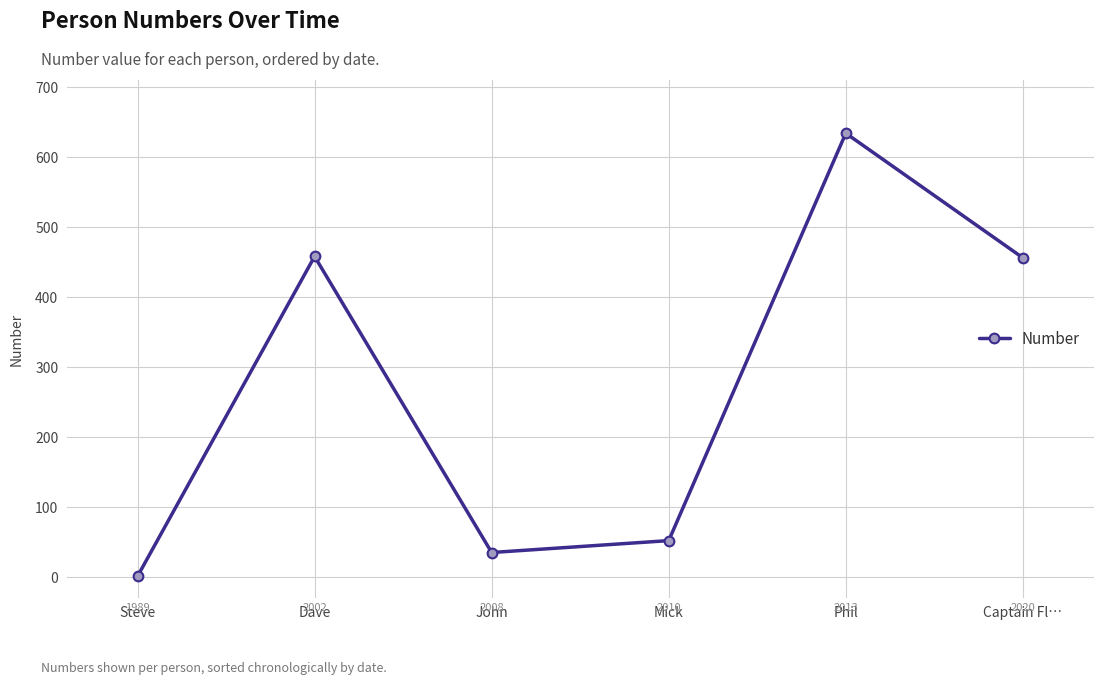

What position from the right is Dave?

5